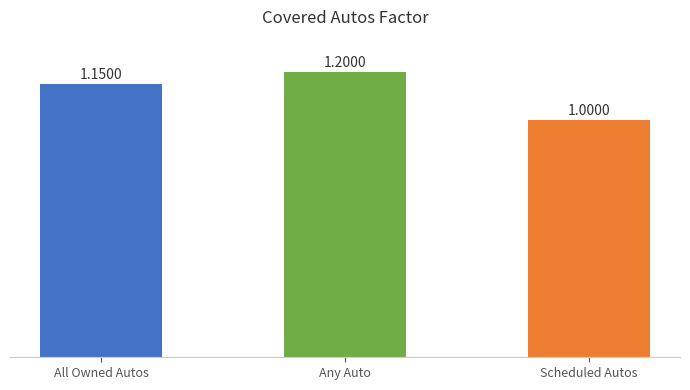

List the labels in order of value, largest first.

Any Auto, All Owned Autos, Scheduled Autos